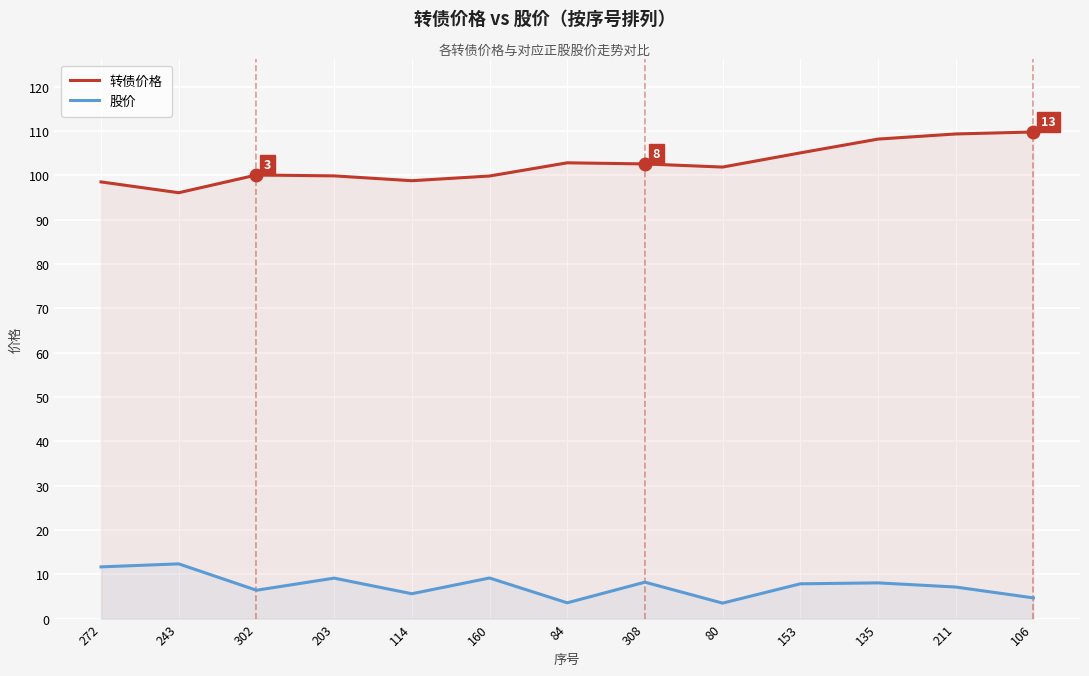

How many interior local peaks does the 转债价格 series have?

2